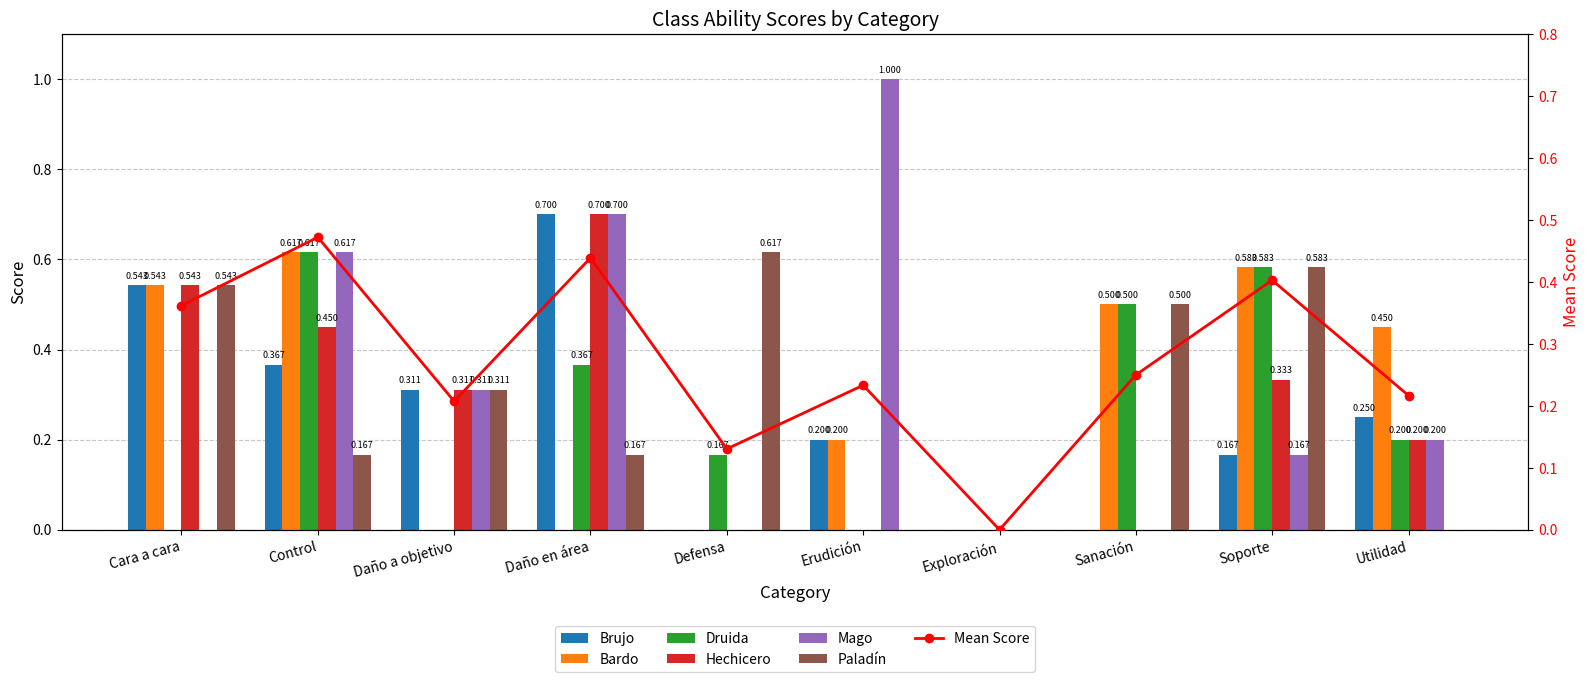

The value of Paladín at Control is 0.0. True or false?

False